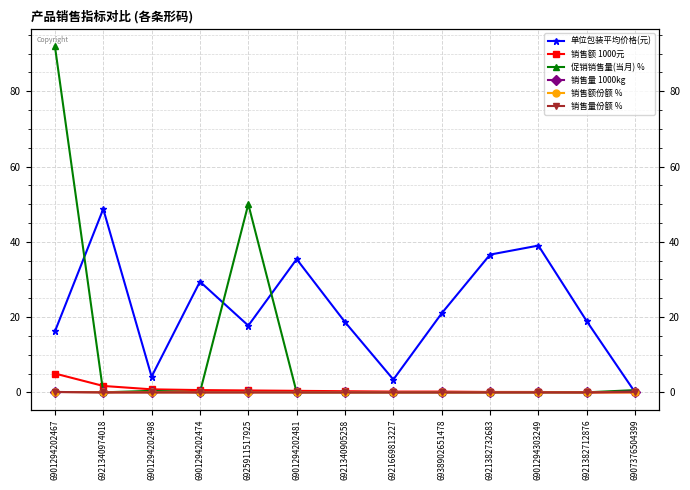

What is the sum of the 销售量份额 % values at 6925911517925 and 6907376504399?

0.1